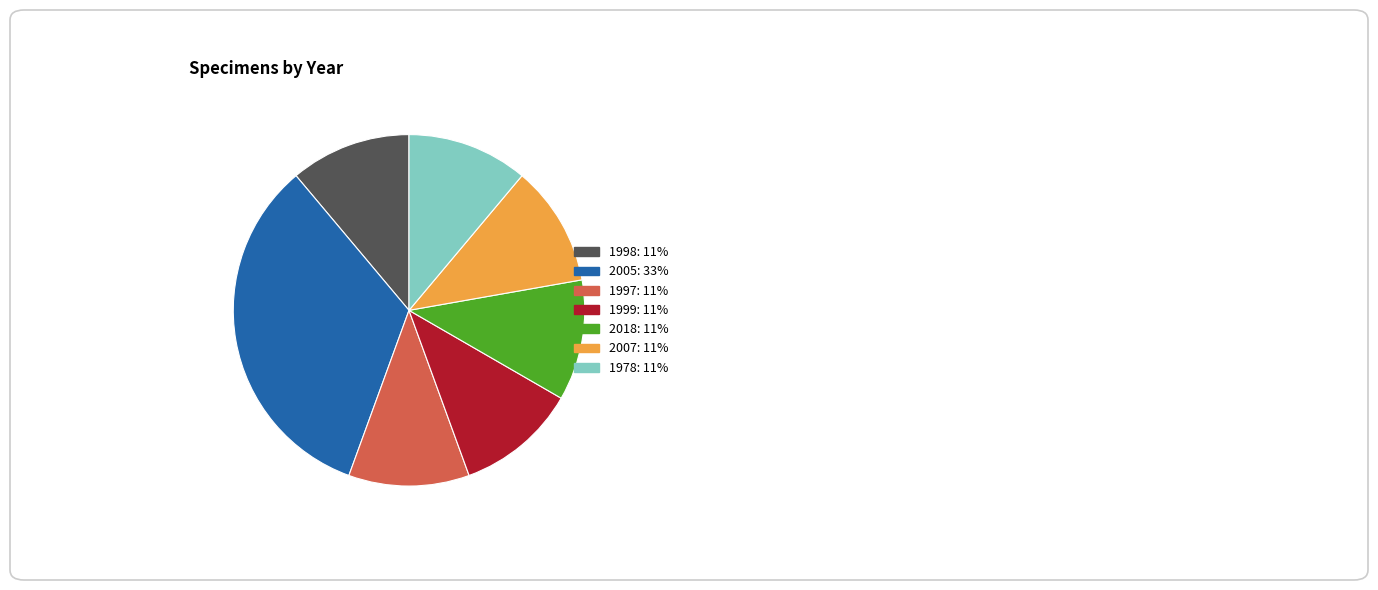

How many segments does this pie chart have?

7